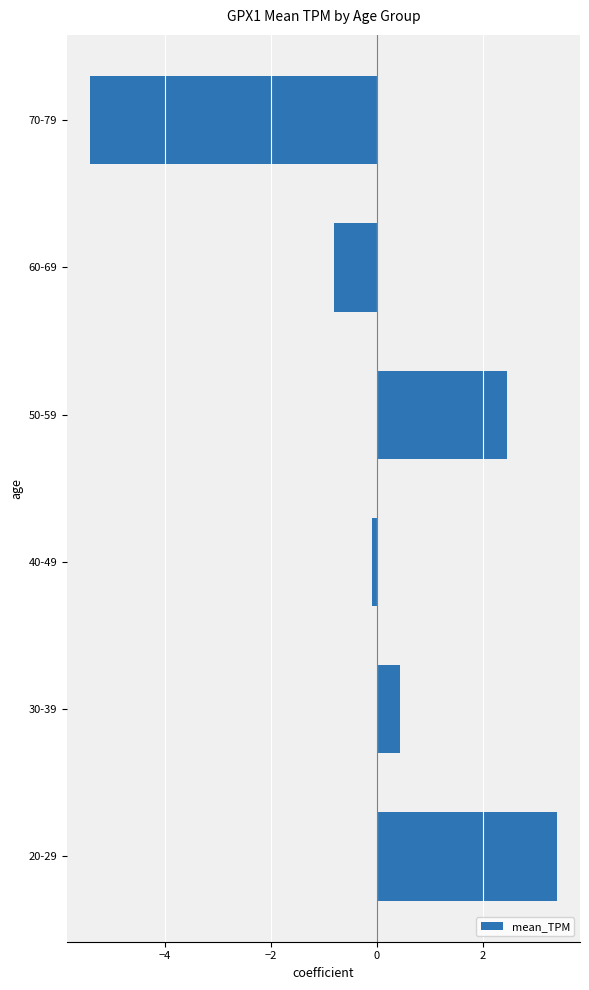

At which category does the chart reach its minimum across all series?

70-79